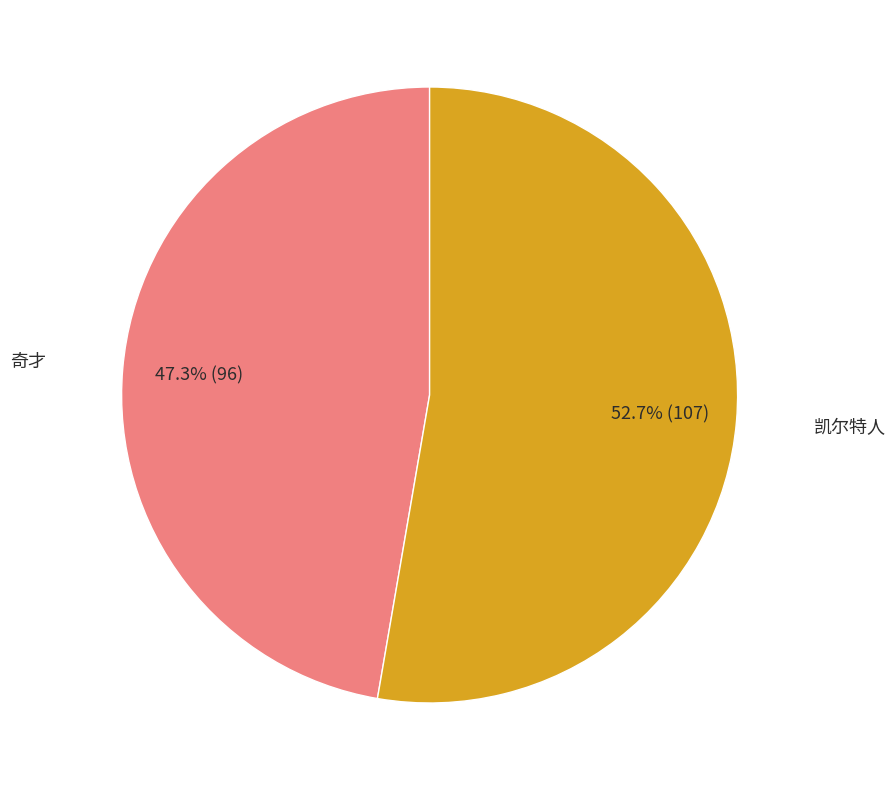

Is there any slice that represents more than half of the pie?

Yes